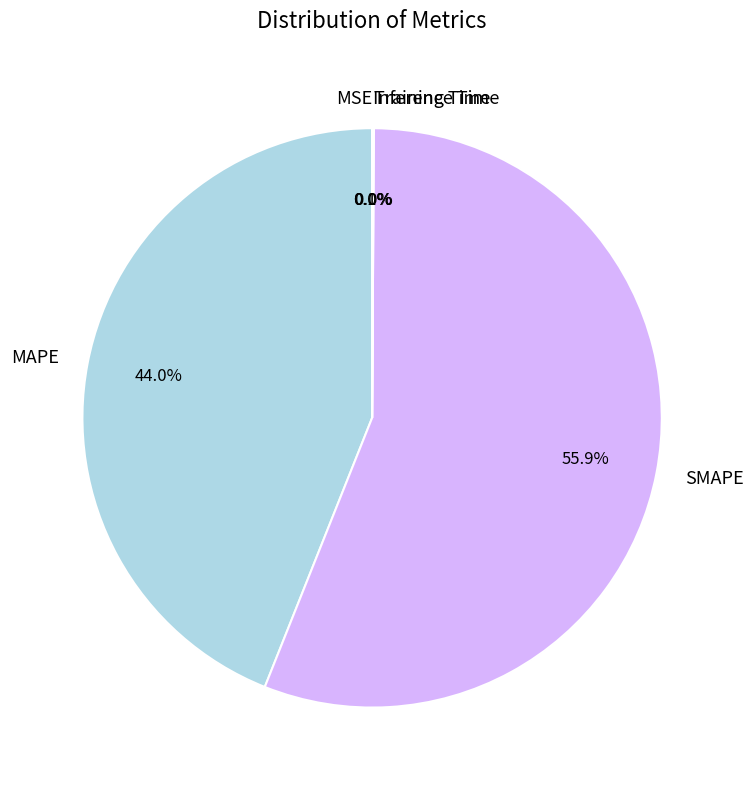

Does SMAPE represent more than half of the total?

Yes